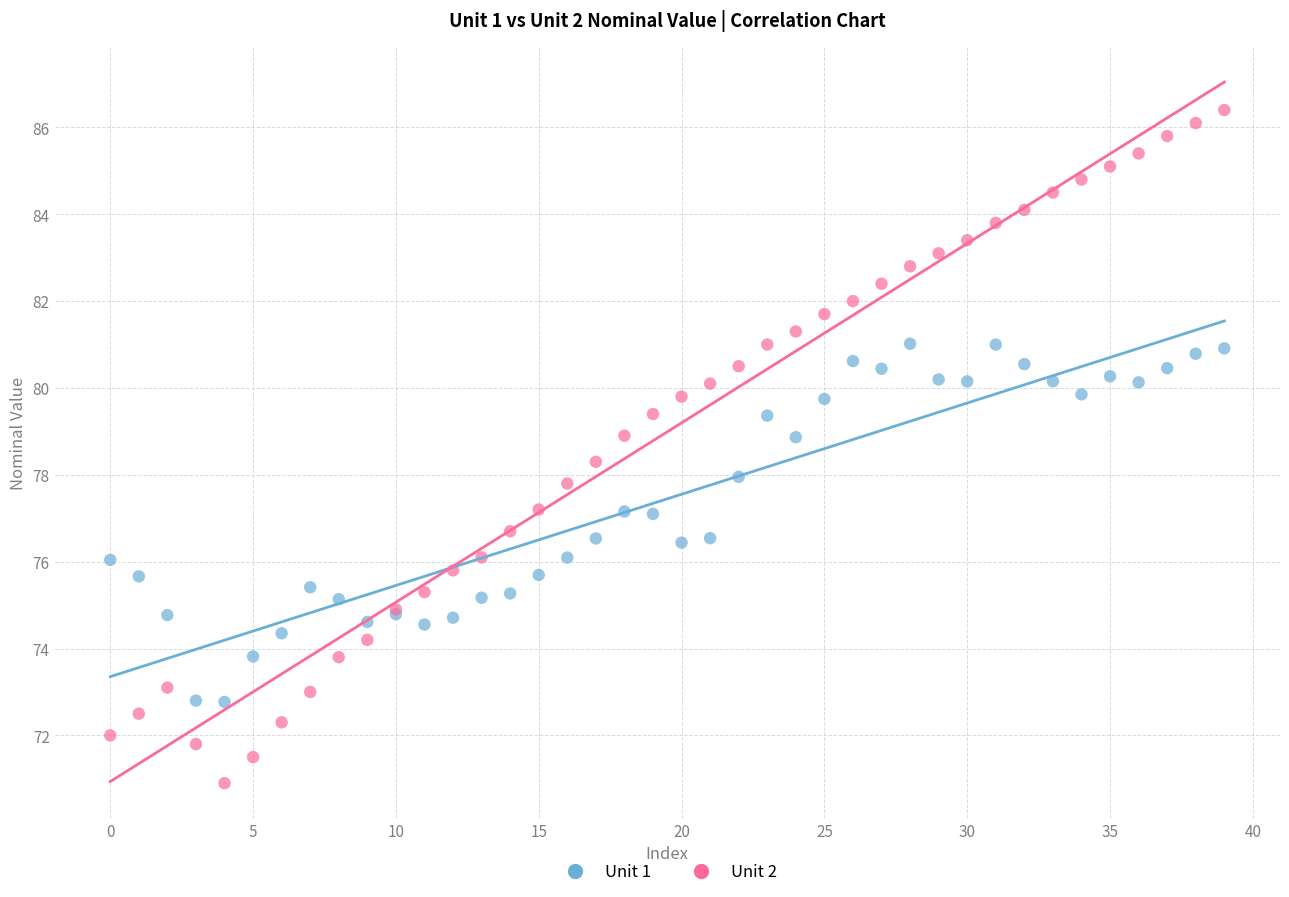

Which series has the widest spread of Y values?

Unit 2